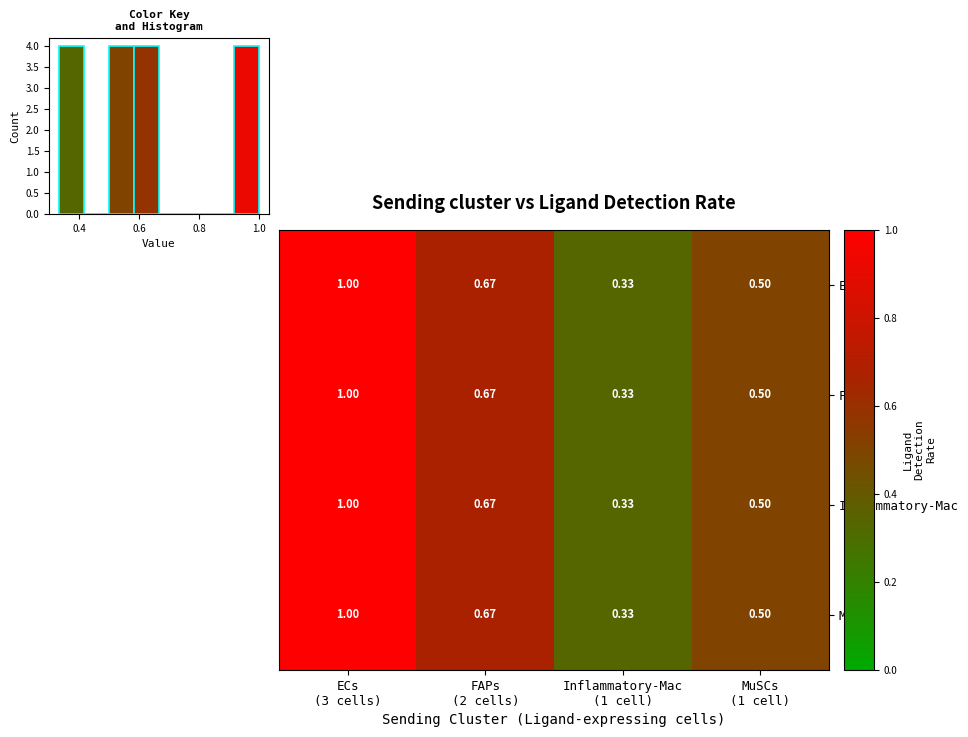

At how many categories does at least one series exceed 0?

4